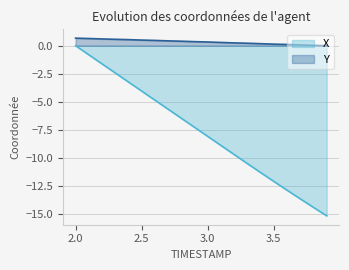

What is the total value across all series at 2.5?

-3.5